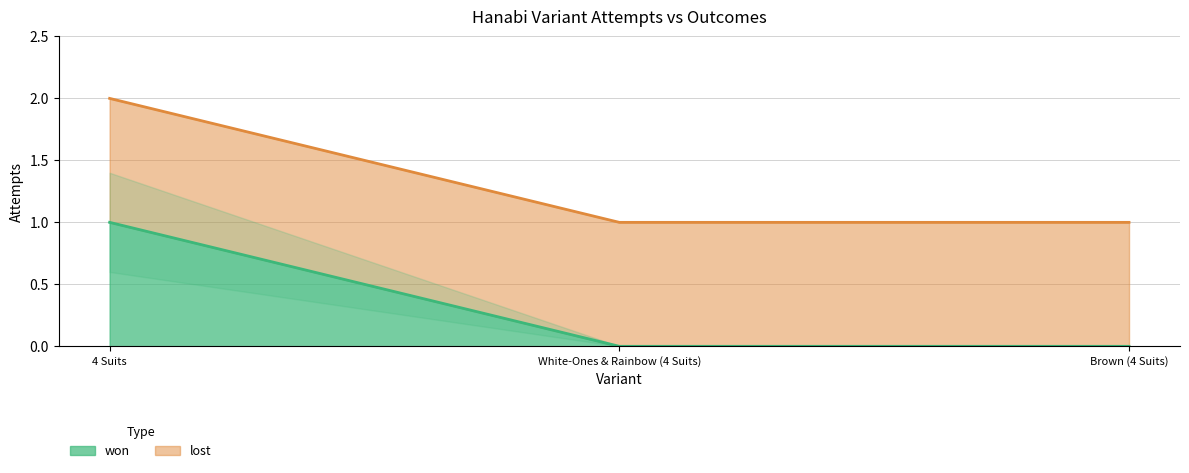

What is the sum of the values at 4 Suits and Brown (4 Suits)?

1